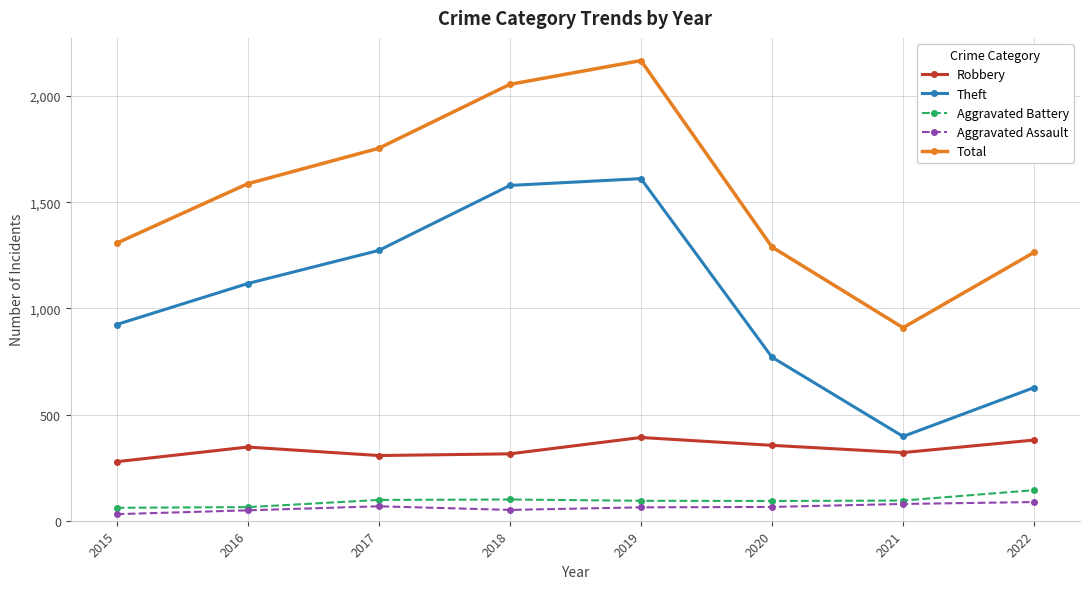

Which series changed the most between 2017 and 2022?

Theft